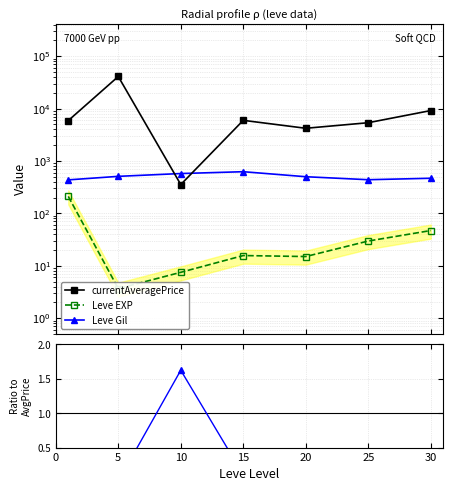

At which category does currentAveragePrice reach its first local valley?

10